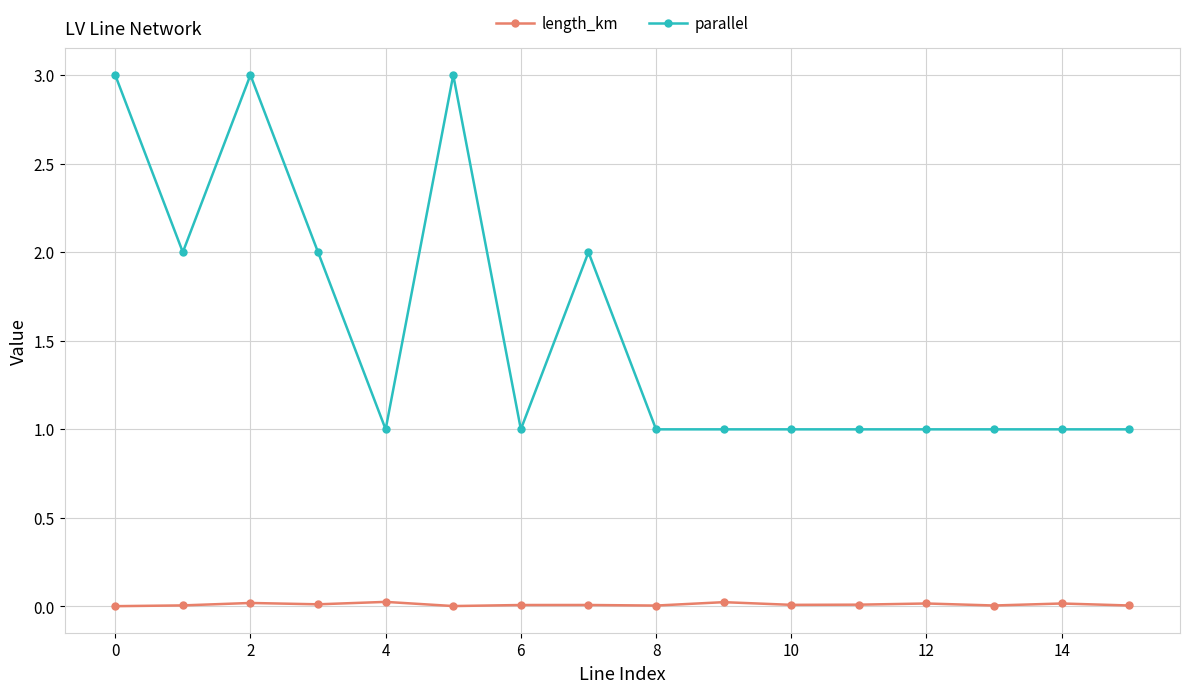

How many lines are shown in the chart?

2